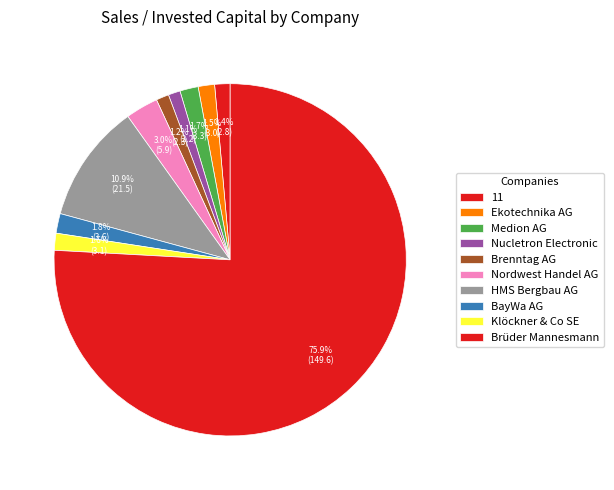

What is the largest slice in the pie chart?

Brüder Mannesmann